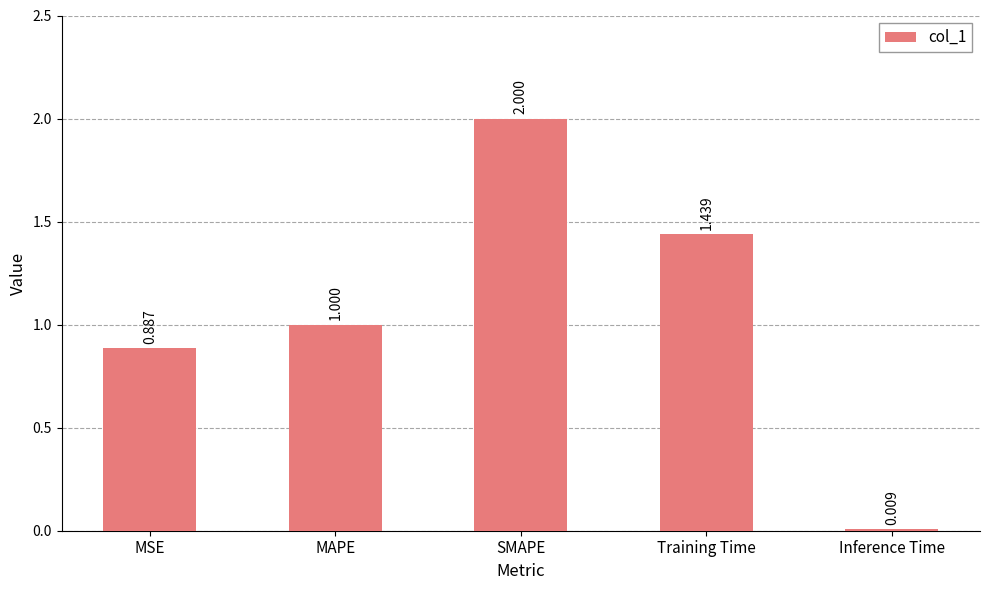

What is the maximum value shown in the chart?

2.0